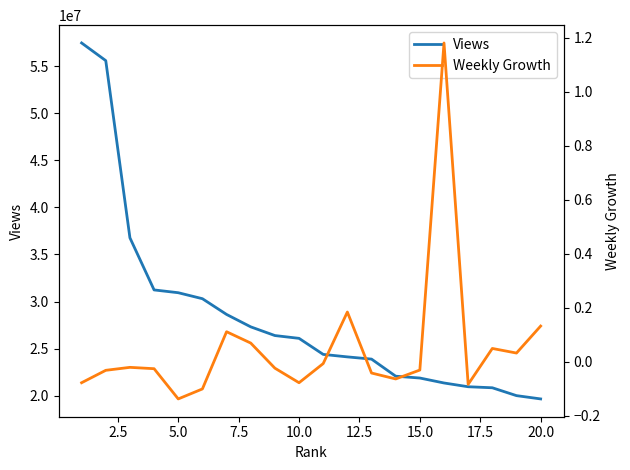

Does the chart have visible grid lines?

No